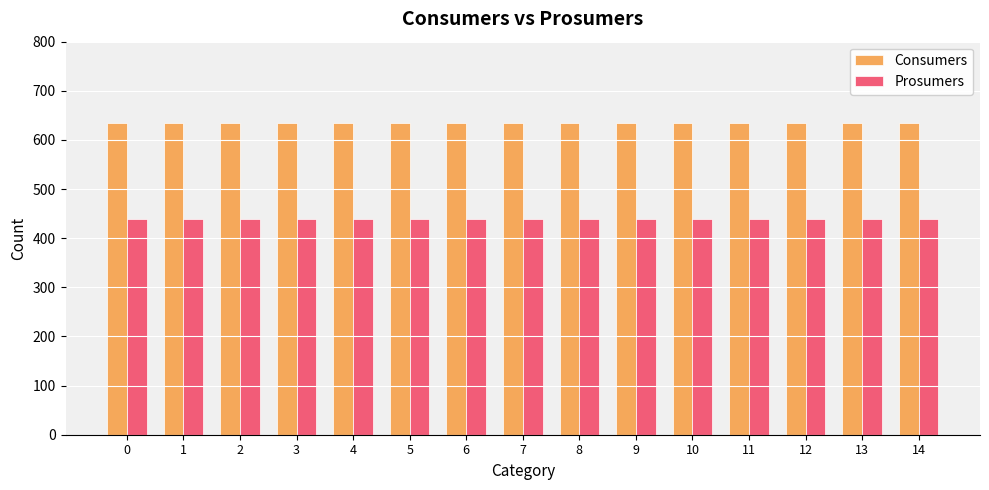

Reading left to right, what are all the values shown in this chart?

Consumers: 635	635	635	635	635	635	635	635	635	635	635	635	635	635	635
Prosumers: 440	440	440	440	440	440	440	440	440	440	440	440	440	440	440